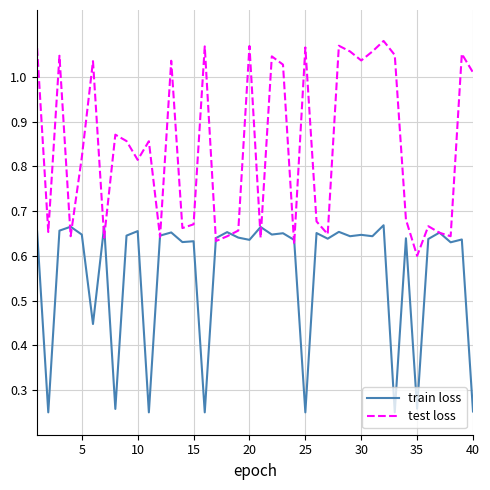

Which series has the largest range (max minus min)?

test loss